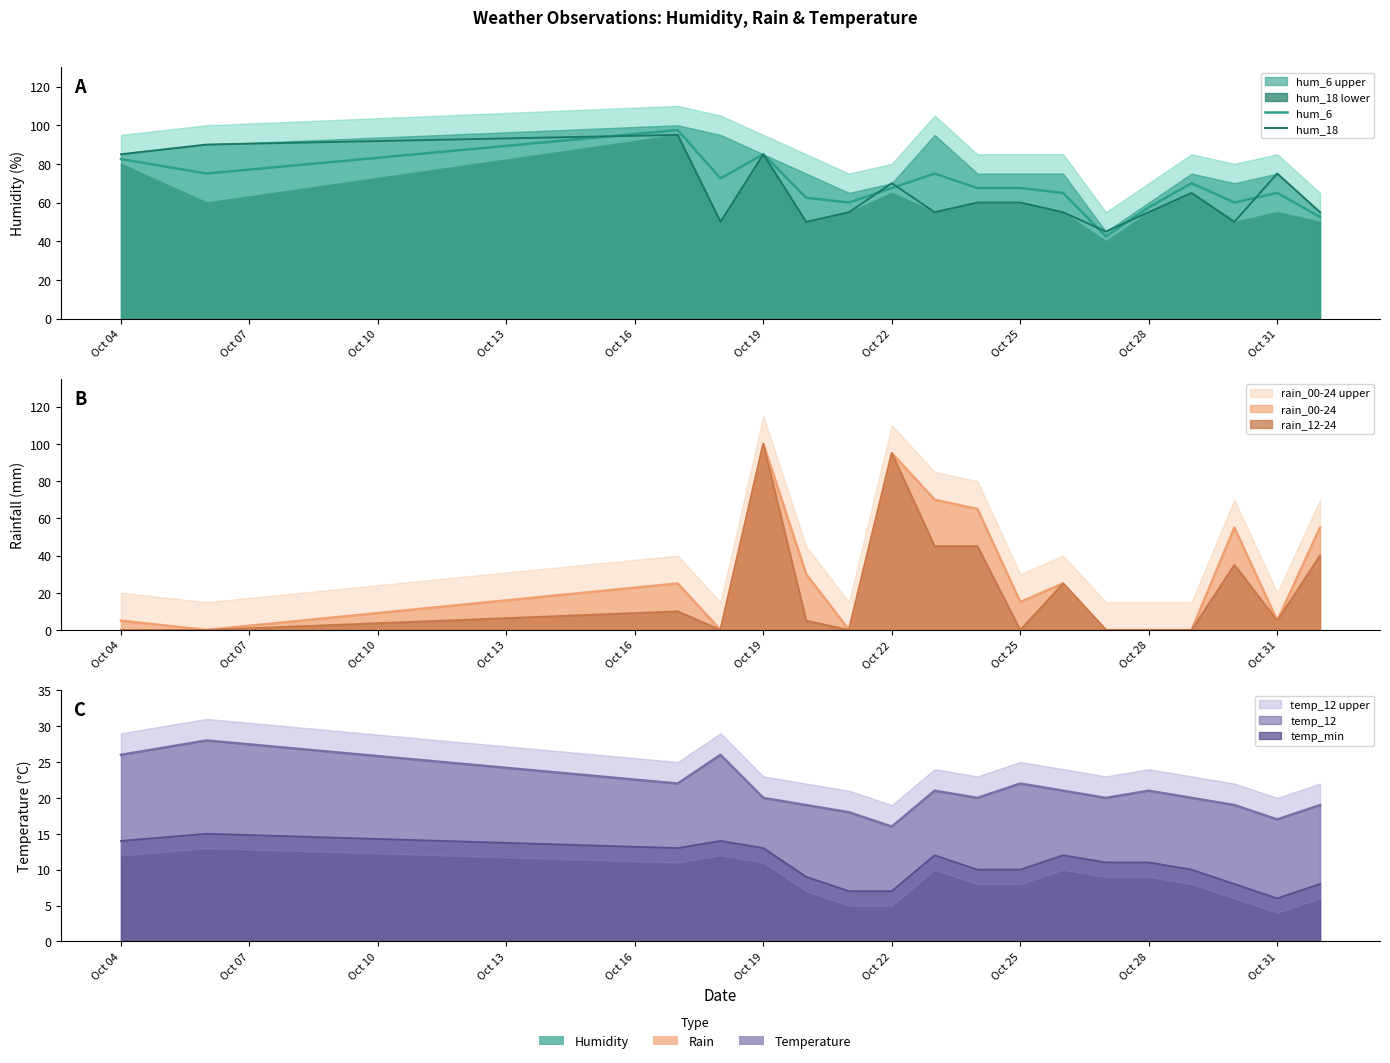

What is the approximate value of hum_18 at Oct 28?

55.0